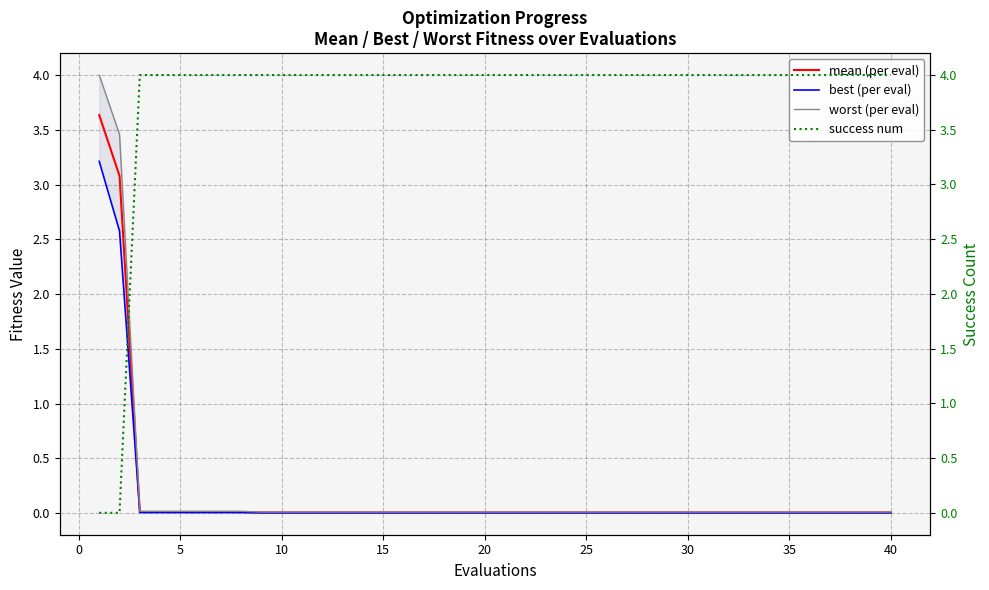

True or false: worst (per eval) has more than 1 points higher than both neighbors.

False